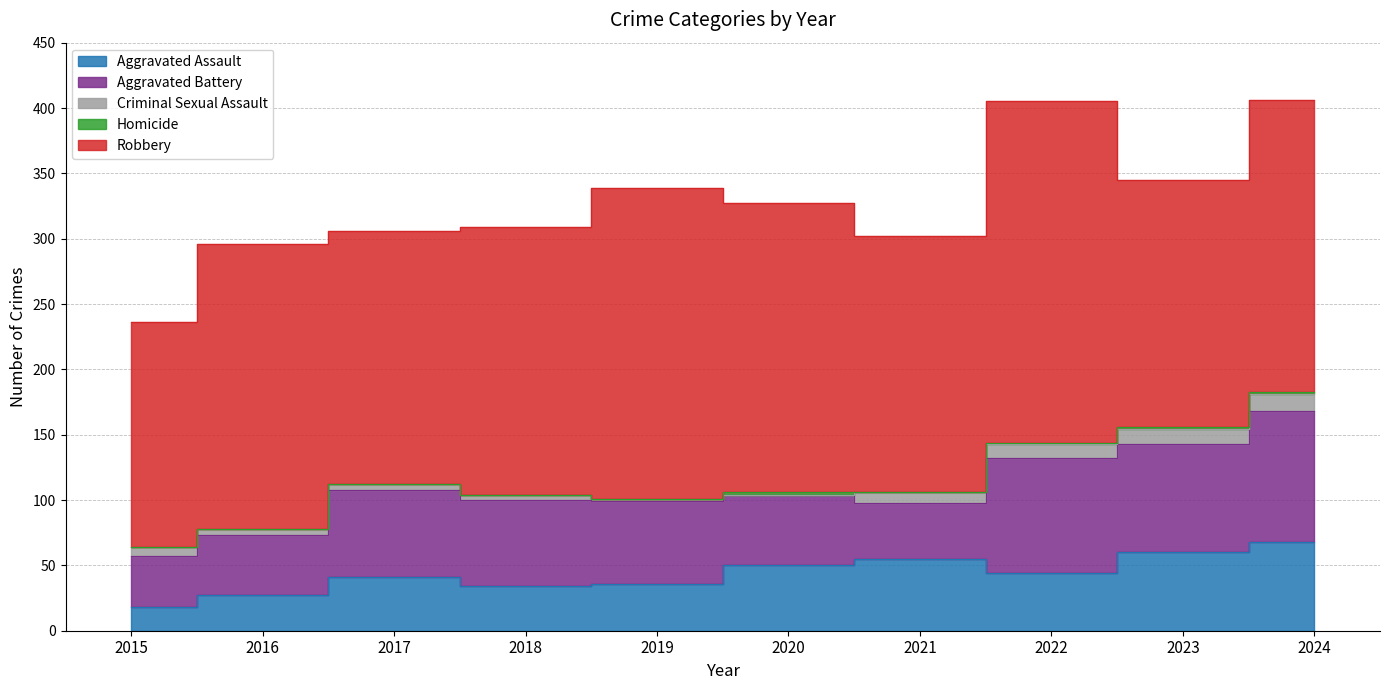

The value of Robbery at 2023 is 57. True or false?

False